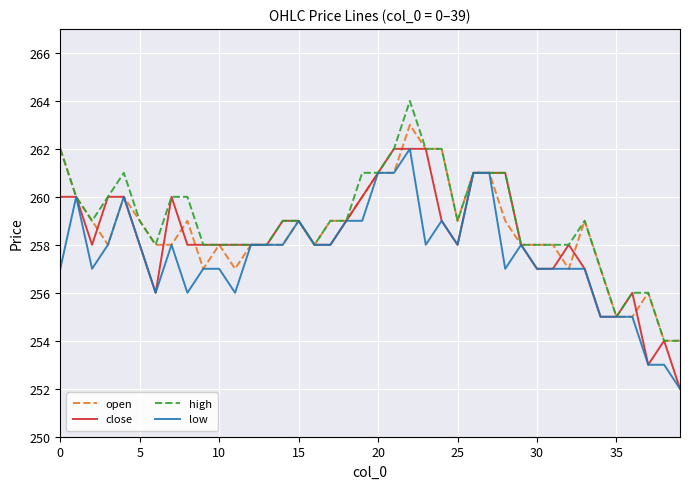

How many lines are shown in the chart?

4